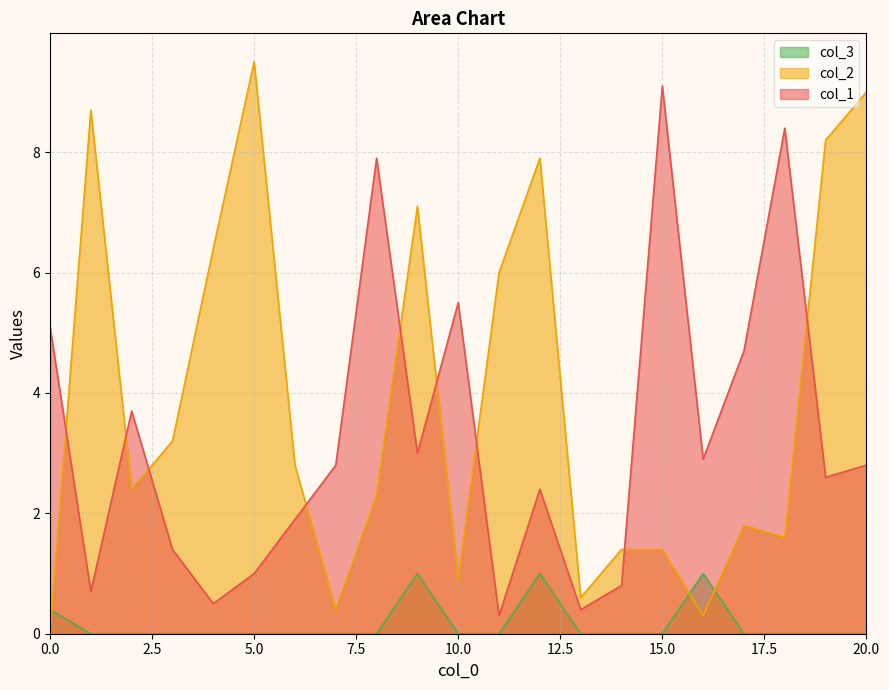

How many lines are shown in the chart?

3